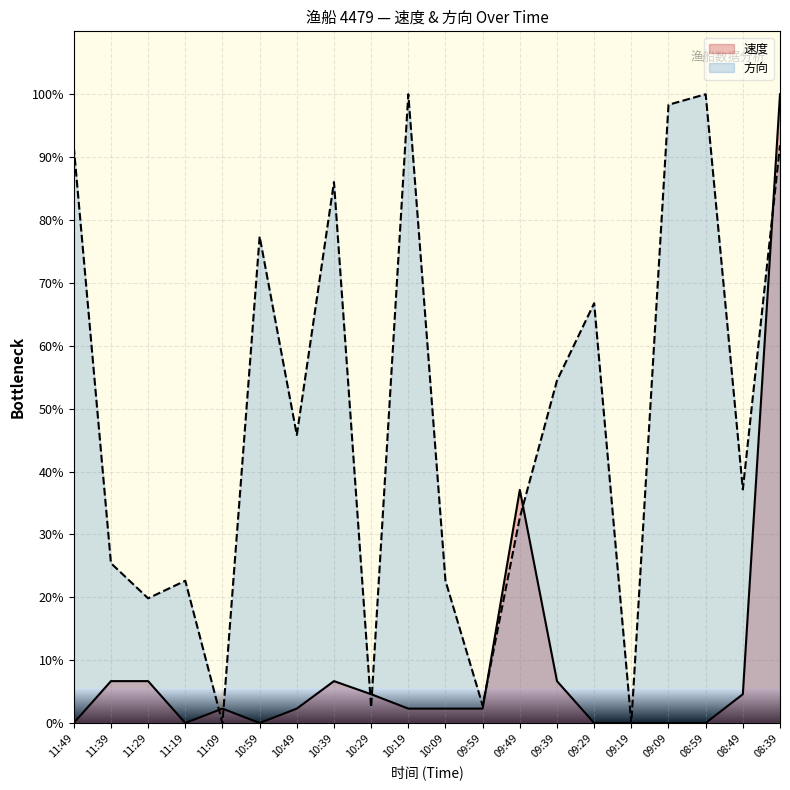

Between 10:39 and 09:59, which series saw the biggest shift?

方向